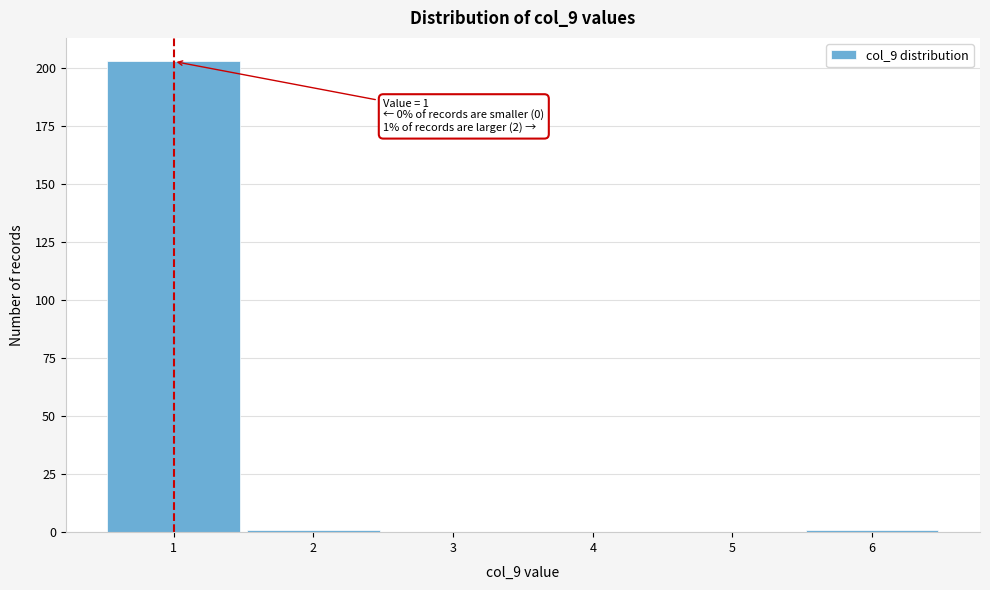

Which range on the x-axis has the tallest bar?

0.5 to 1.5